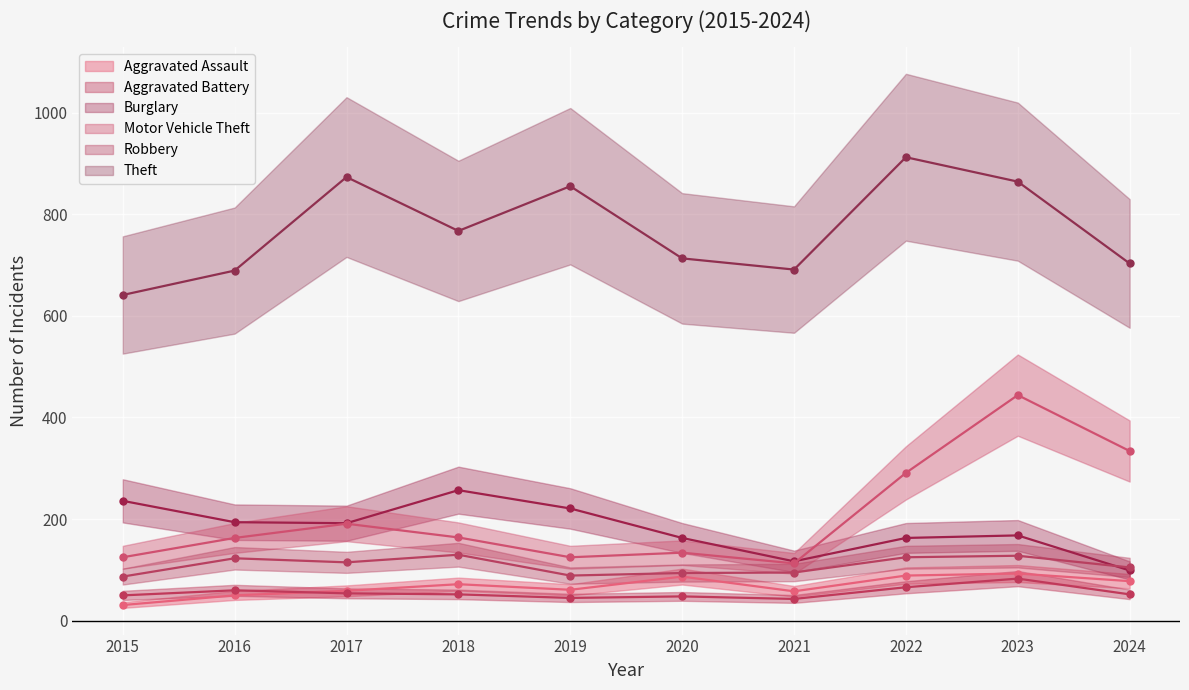

List the labels in order of Theft value, largest first.

2022, 2017, 2023, 2019, 2018, 2020, 2024, 2021, 2016, 2015